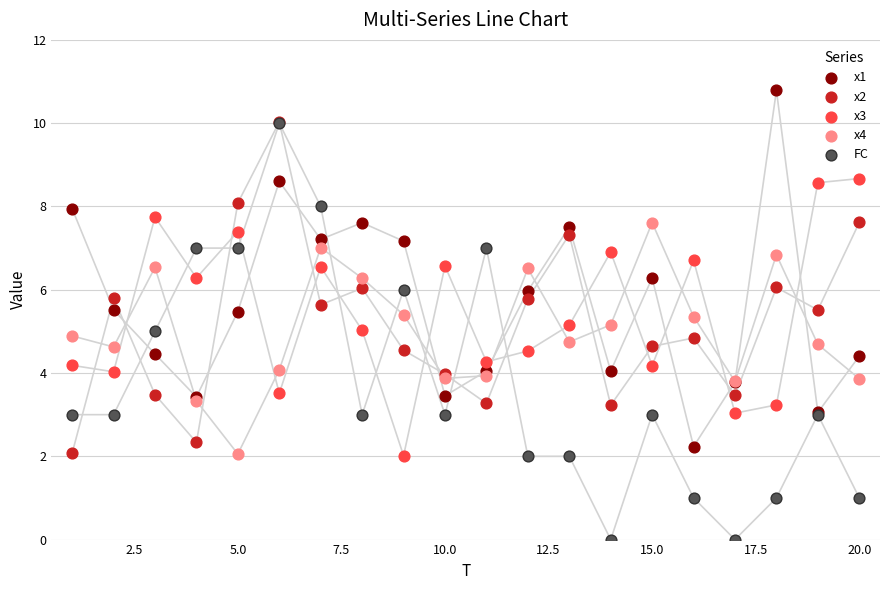

What are all the series names shown in the legend?

x1, x2, x3, x4, FC